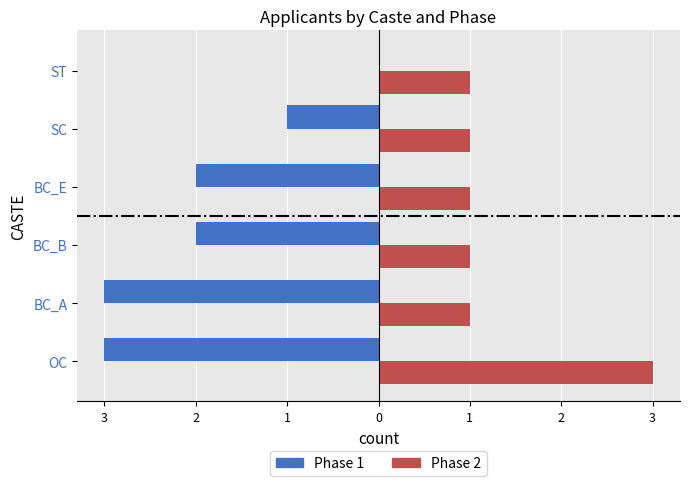

Count the Phase 2 values in the range 1 to 2.

5